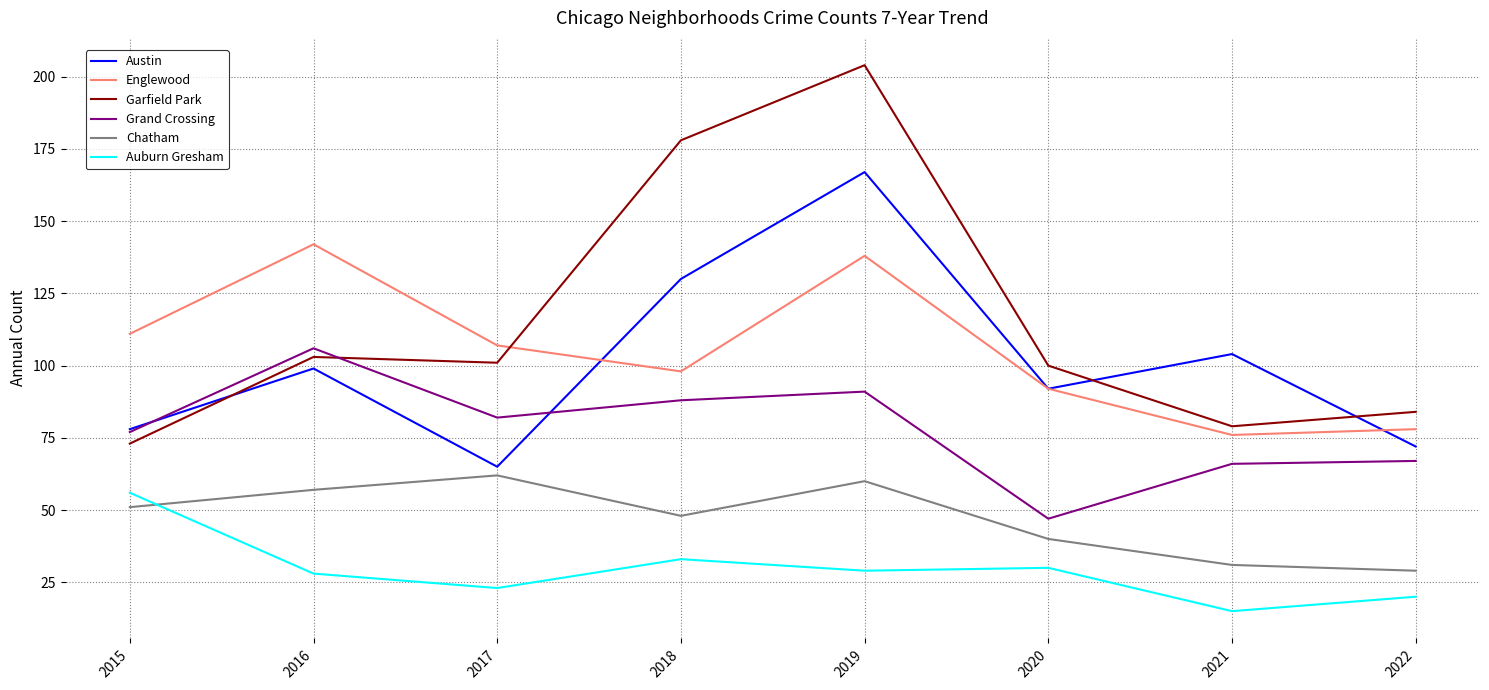

The value of Englewood at 2021 is 76. True or false?

True